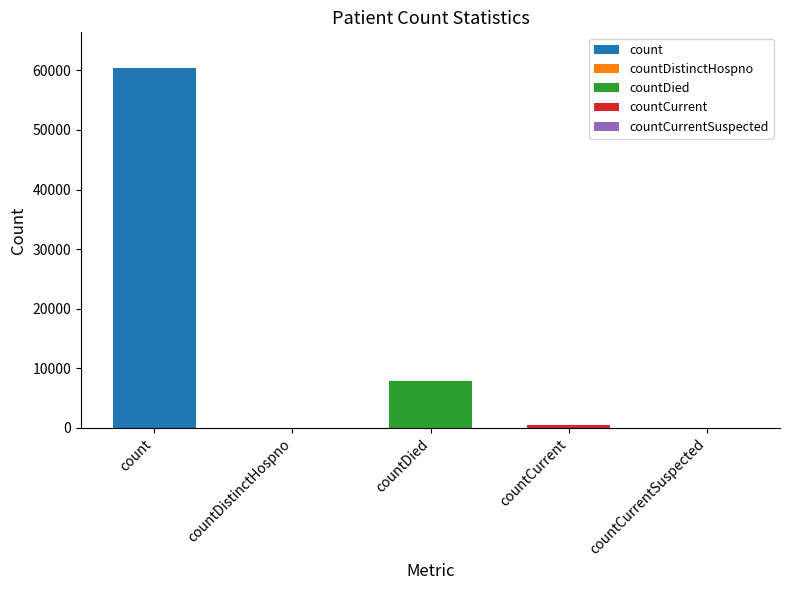

At which label is the value closest to 30167?

countDied